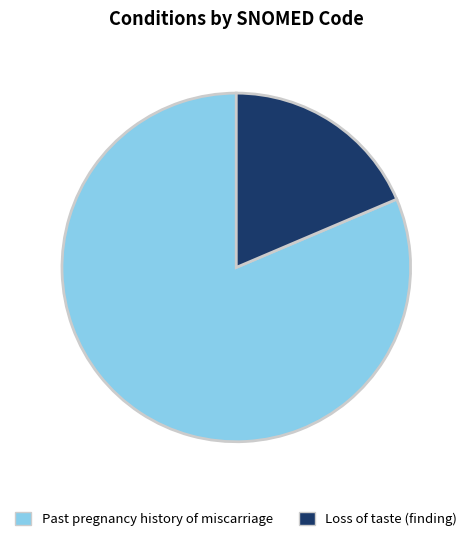

Which category has the smallest portion of the pie?

Loss of taste (finding)